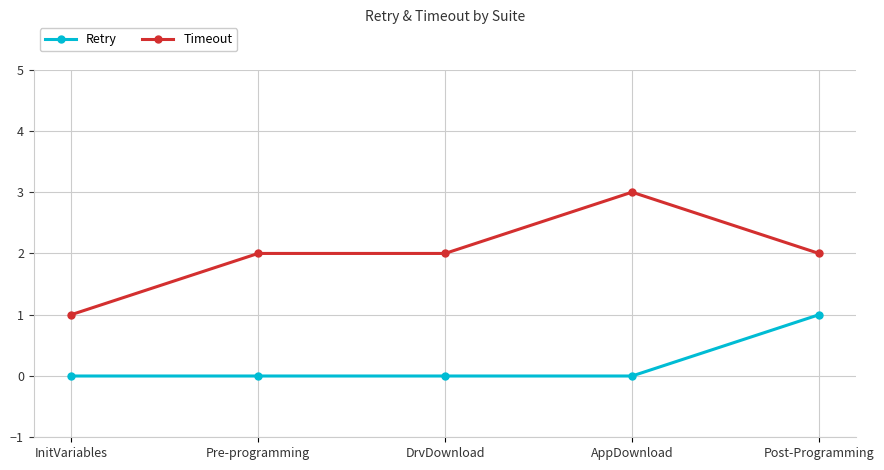

List the series in order of their overall mean, highest first.

Timeout, Retry